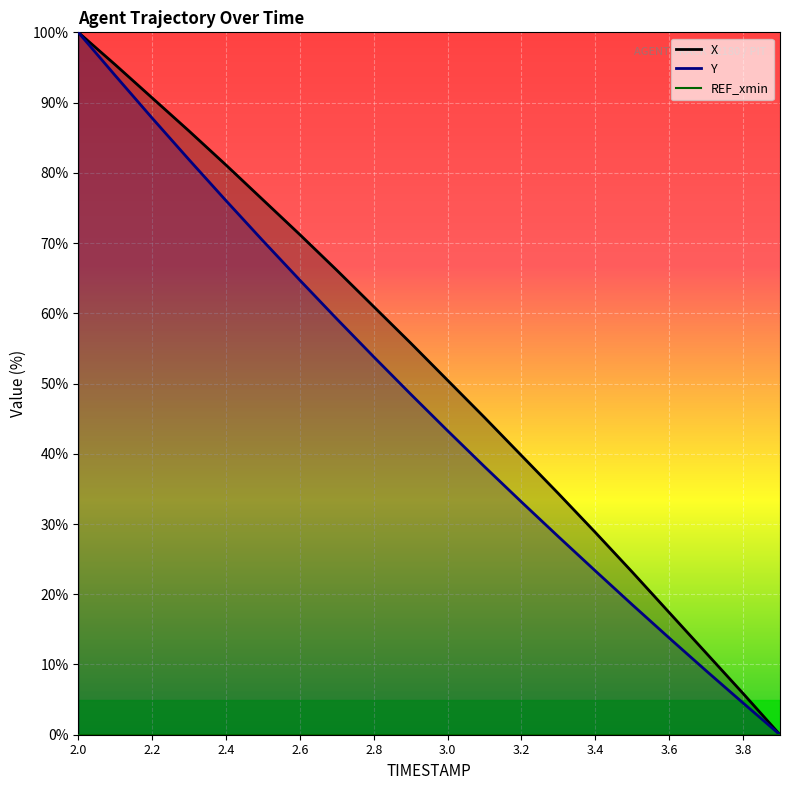

True or false: Y and REF_xmin intersect in this chart.

False